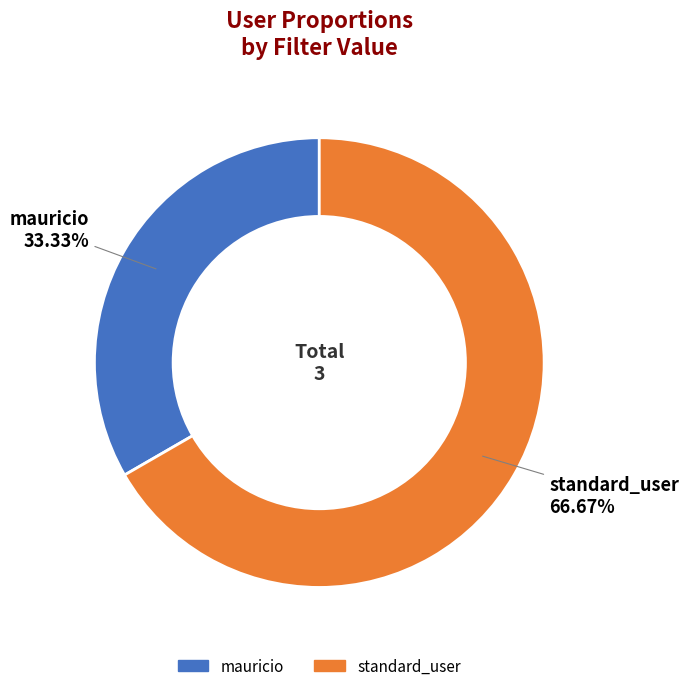

How many segments does this pie chart have?

2